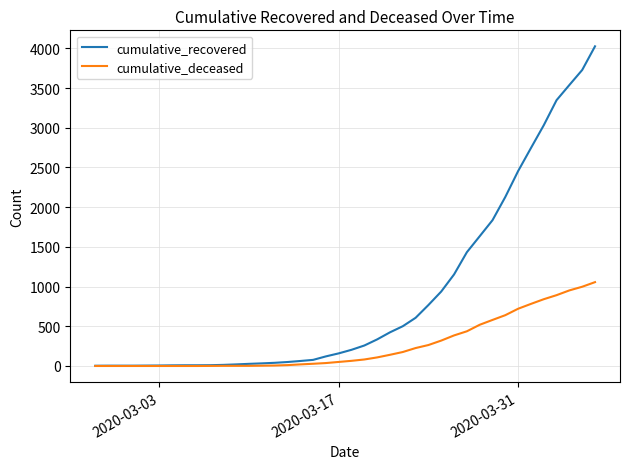

List the series in order of their overall mean, highest first.

cumulative_recovered, cumulative_deceased